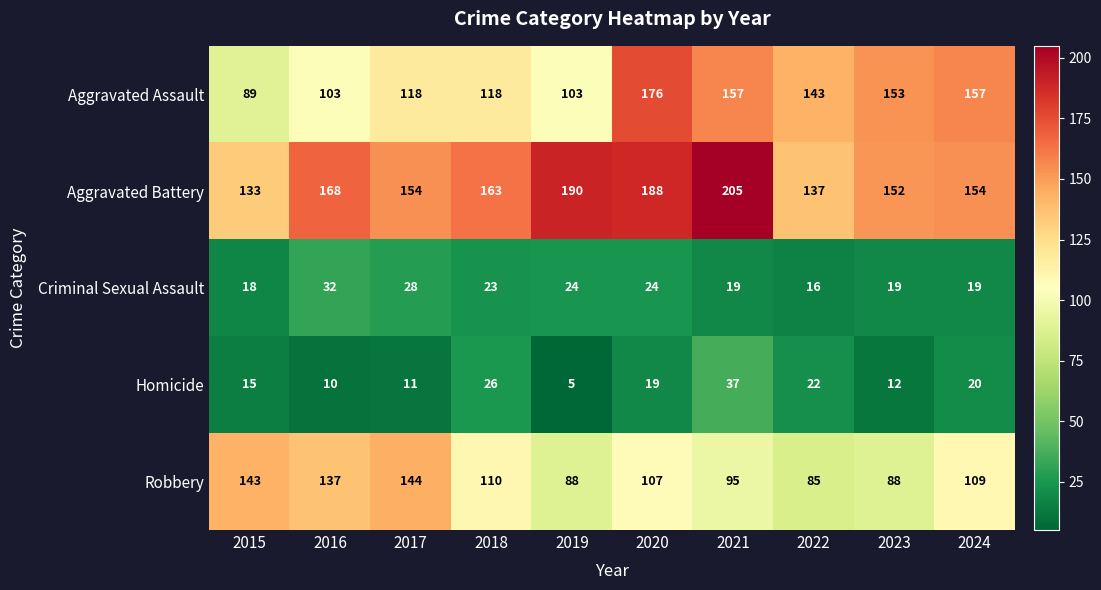

What is the difference between the Aggravated Assault values at 2023 and 2021?

4